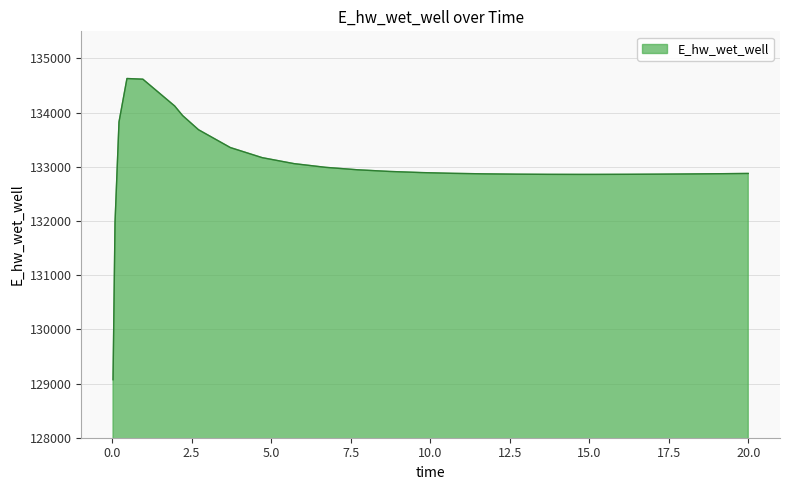

What is the difference between the maximum and minimum values?

5558.6